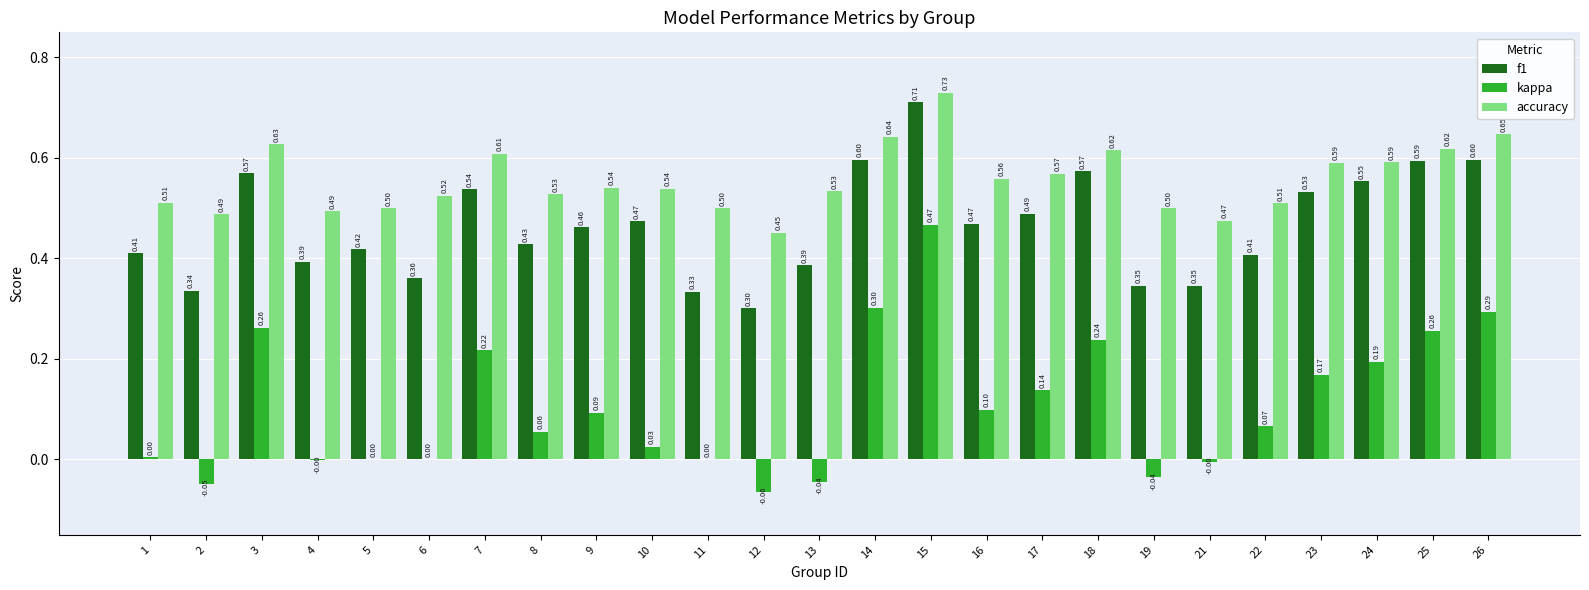

Which series has the largest total across all categories?

accuracy